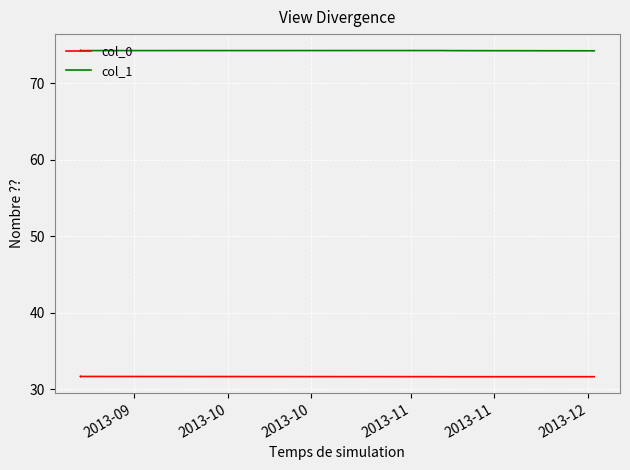

At which category does col_0 reach its first local valley?

2013-10